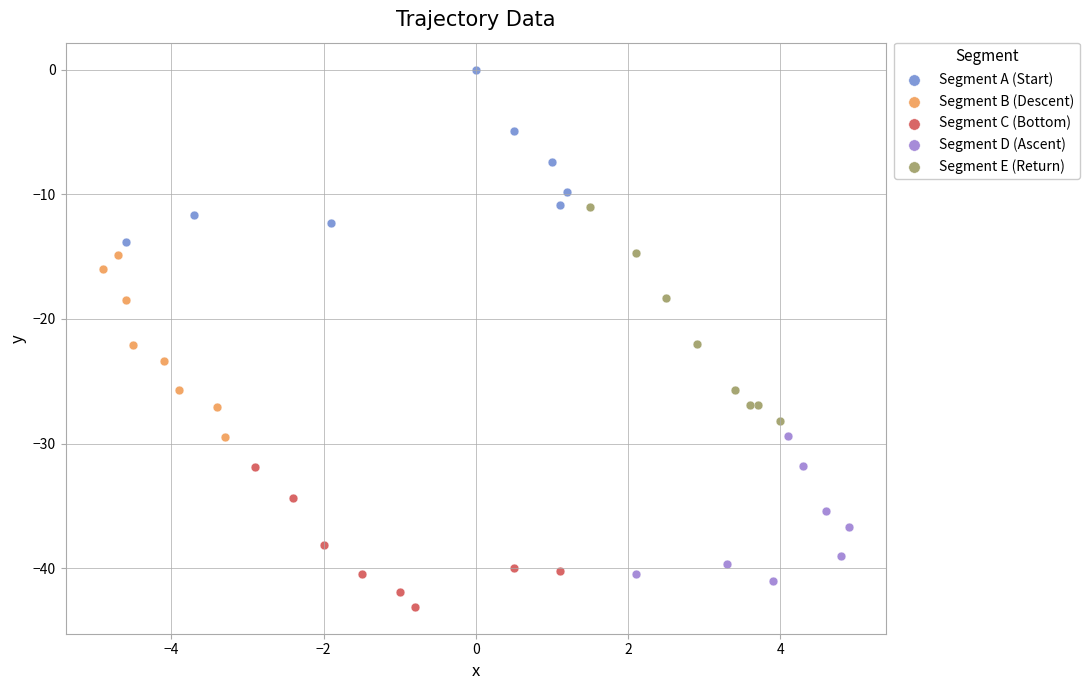

Which series contains the highest Y value?

Segment A (Start)